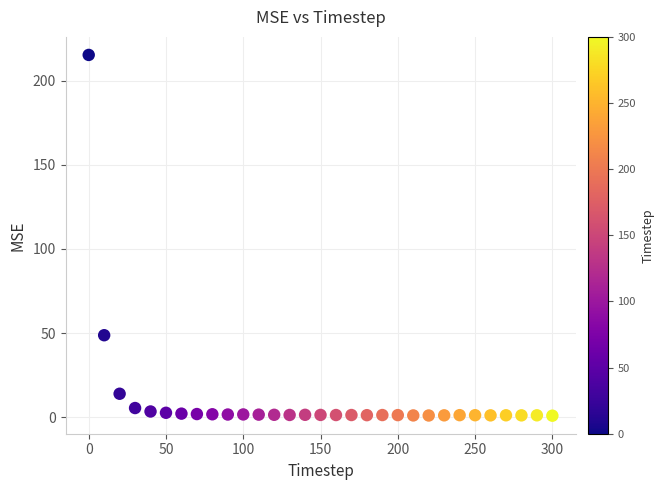

What Y value in the scatter plot is closest to 108?

48.7